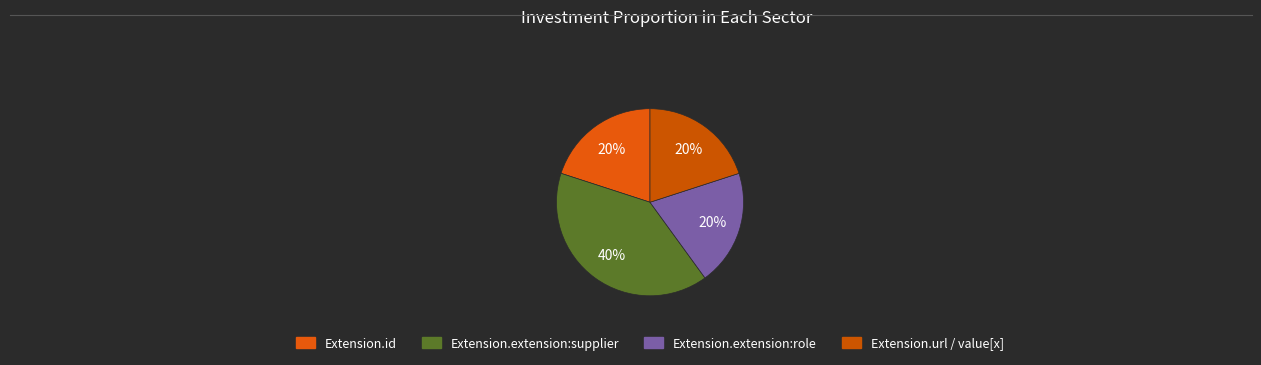

How many slices are in this pie chart?

4